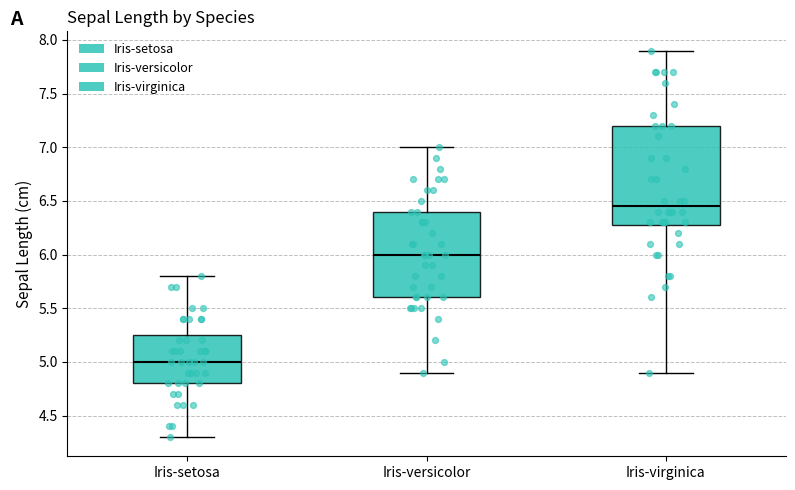

Which box is the tallest, from its lower edge to its upper edge?

Iris-virginica